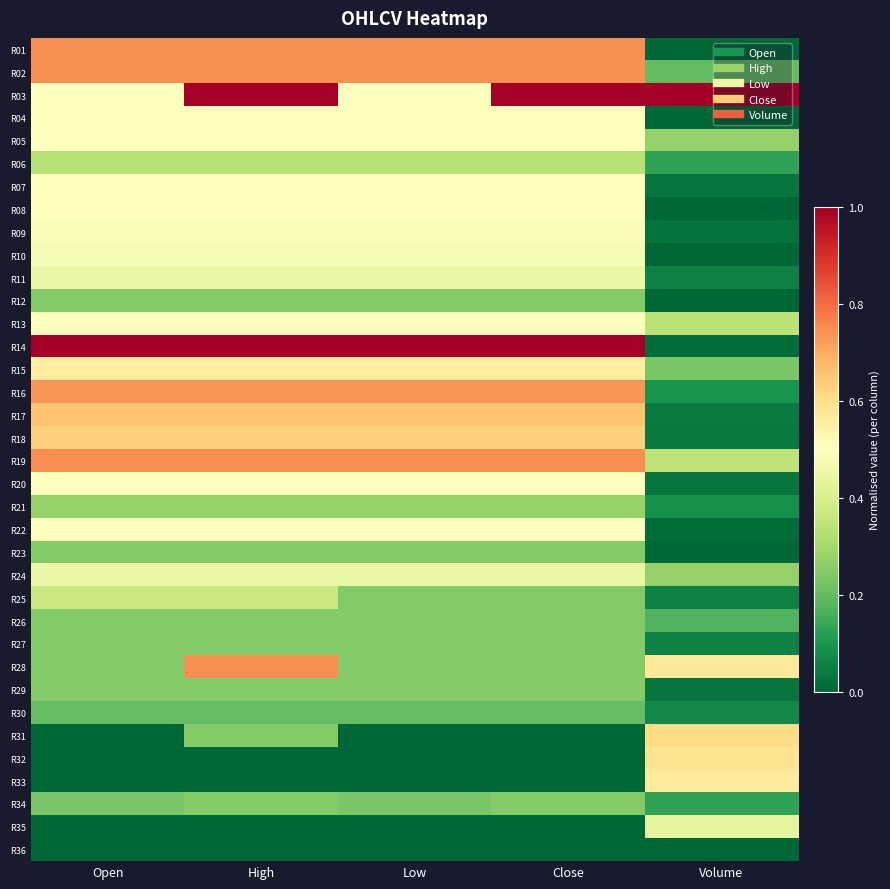

Reading left to right, transcribe all the data shown in this chart.

R01: Open=0.7	High=0.7	Low=0.7	Close=0.7	Volume=0.0
R02: Open=0.7	High=0.7	Low=0.7	Close=0.7	Volume=0.2
R03: Open=0.5	High=1.0	Low=0.5	Close=1.0	Volume=1.0
R04: Open=0.5	High=0.5	Low=0.5	Close=0.5	Volume=0.0
R05: Open=0.5	High=0.5	Low=0.5	Close=0.5	Volume=0.3
R06: Open=0.3	High=0.3	Low=0.3	Close=0.3	Volume=0.1
R07: Open=0.5	High=0.5	Low=0.5	Close=0.5	Volume=0.0
R08: Open=0.5	High=0.5	Low=0.5	Close=0.5	Volume=0.0
R09: Open=0.5	High=0.5	Low=0.5	Close=0.5	Volume=0.0
R10: Open=0.5	High=0.5	Low=0.5	Close=0.5	Volume=0.0
R11: Open=0.4	High=0.4	Low=0.4	Close=0.4	Volume=0.1
R12: Open=0.2	High=0.2	Low=0.2	Close=0.2	Volume=0.0
R13: Open=0.5	High=0.5	Low=0.5	Close=0.5	Volume=0.3
R14: Open=1.0	High=1.0	Low=1.0	Close=1.0	Volume=0.0
R15: Open=0.6	High=0.6	Low=0.6	Close=0.6	Volume=0.2
R16: Open=0.7	High=0.7	Low=0.7	Close=0.7	Volume=0.1
R17: Open=0.7	High=0.7	Low=0.7	Close=0.7	Volume=0.0
R18: Open=0.6	High=0.6	Low=0.6	Close=0.6	Volume=0.0
R19: Open=0.7	High=0.7	Low=0.7	Close=0.7	Volume=0.3
R20: Open=0.5	High=0.5	Low=0.5	Close=0.5	Volume=0.0
R21: Open=0.3	High=0.3	Low=0.3	Close=0.3	Volume=0.1
R22: Open=0.5	High=0.5	Low=0.5	Close=0.5	Volume=0.0
R23: Open=0.2	High=0.2	Low=0.2	Close=0.2	Volume=0.0
R24: Open=0.4	High=0.4	Low=0.4	Close=0.4	Volume=0.3
R25: Open=0.4	High=0.4	Low=0.2	Close=0.2	Volume=0.1
R26: Open=0.2	High=0.2	Low=0.2	Close=0.2	Volume=0.2
R27: Open=0.2	High=0.2	Low=0.2	Close=0.2	Volume=0.1
R28: Open=0.2	High=0.7	Low=0.2	Close=0.2	Volume=0.6
R29: Open=0.2	High=0.2	Low=0.2	Close=0.2	Volume=0.0
R30: Open=0.2	High=0.2	Low=0.2	Close=0.2	Volume=0.1
R31: Open=0.0	High=0.2	Low=0.0	Close=0.0	Volume=0.6
R32: Open=0.0	High=0.0	Low=0.0	Close=0.0	Volume=0.6
R33: Open=0.0	High=0.0	Low=0.0	Close=0.0	Volume=0.6
R34: Open=0.2	High=0.2	Low=0.2	Close=0.2	Volume=0.1
R35: Open=0.0	High=0.0	Low=0.0	Close=0.0	Volume=0.4
R36: Open=0.0	High=0.0	Low=0.0	Close=0.0	Volume=0.0